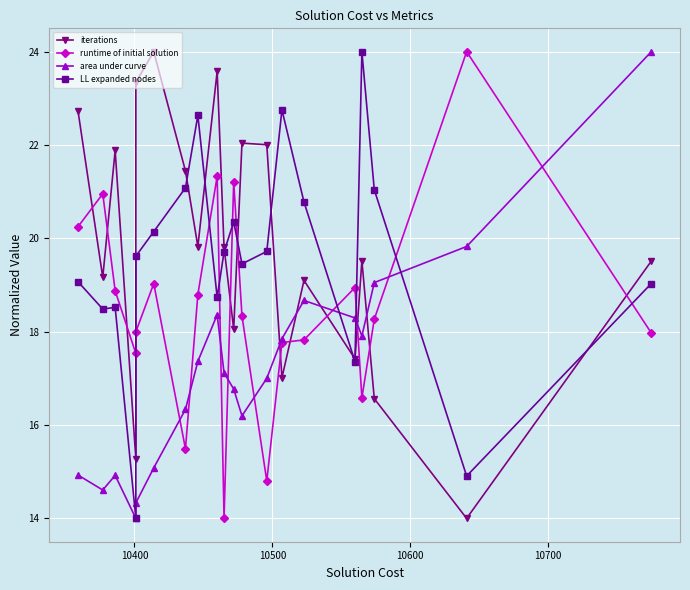

What are all the series names shown in the legend?

iterations, runtime of initial solution, area under curve, LL expanded nodes